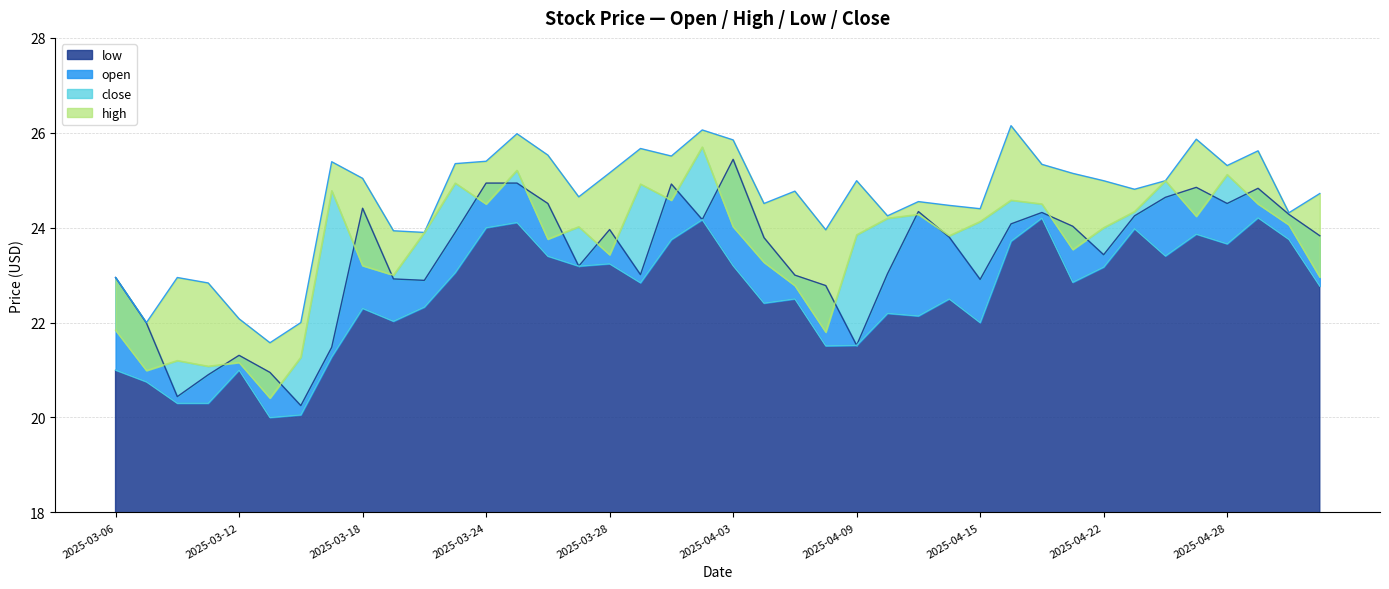

Does the chart have visible grid lines?

Yes